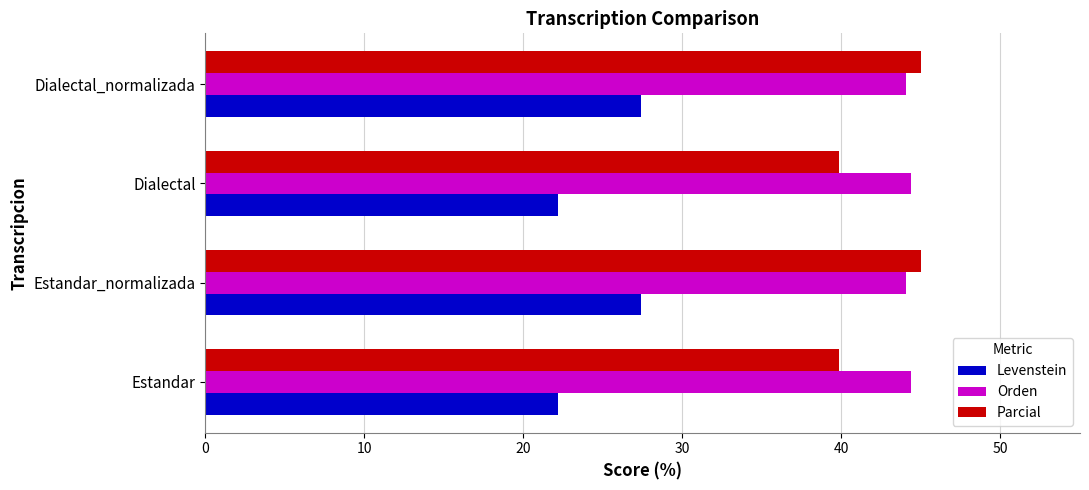

At Estandar, list the series in order from largest to smallest.

Orden, Parcial, Levenstein